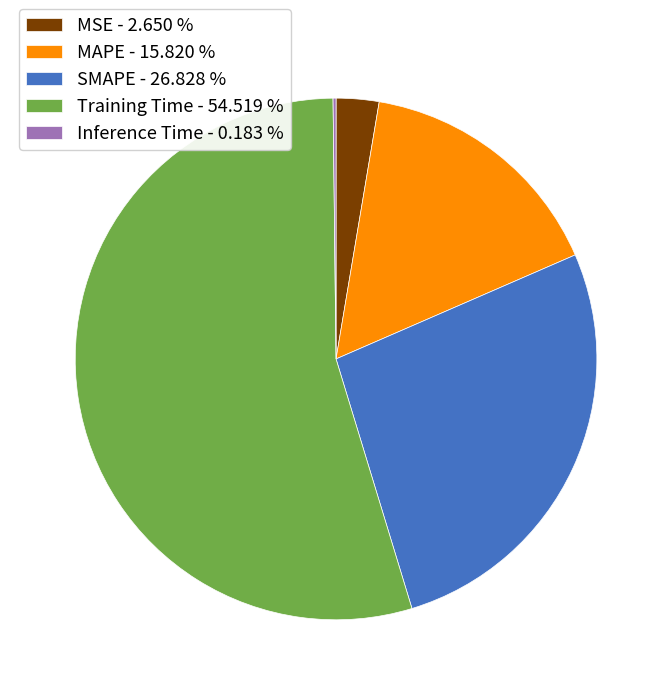

Does MSE - 2.650 % account for over 50% of the chart?

No